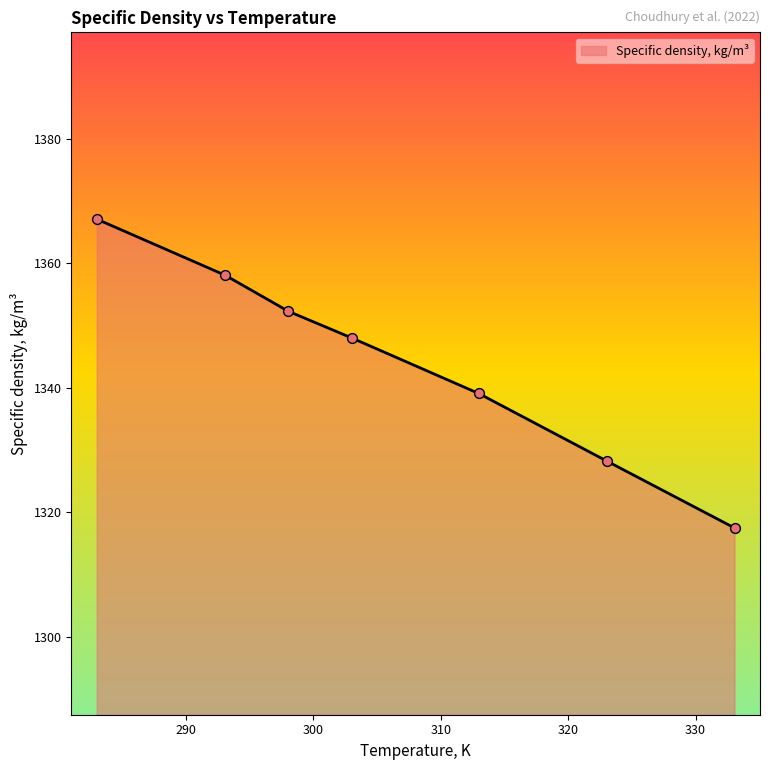

What is the average value?

1344.3